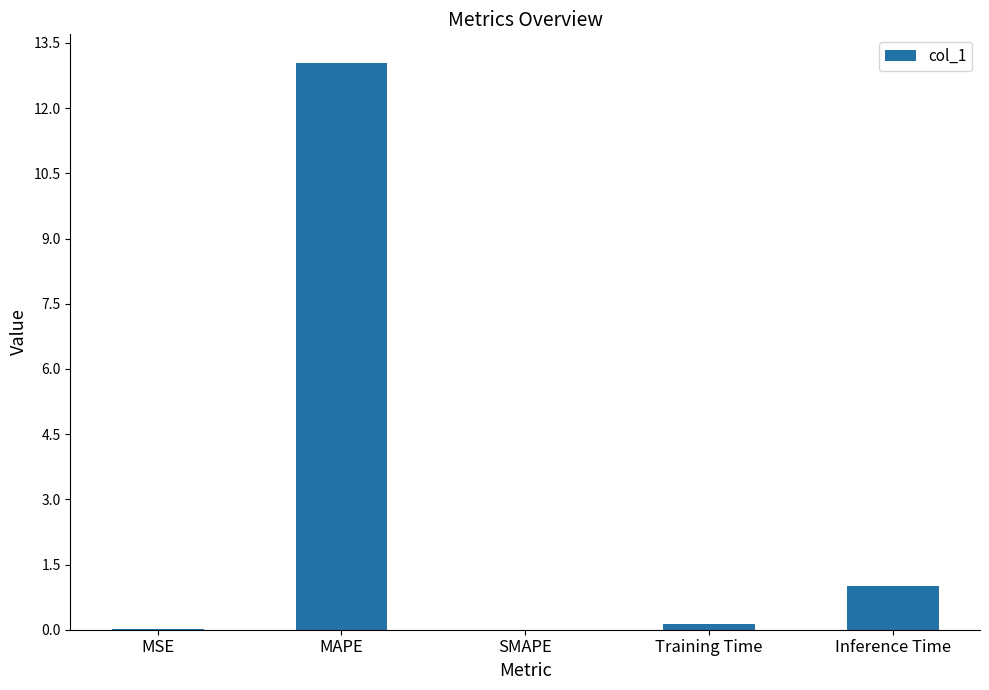

What is the sum of all values?

14.2